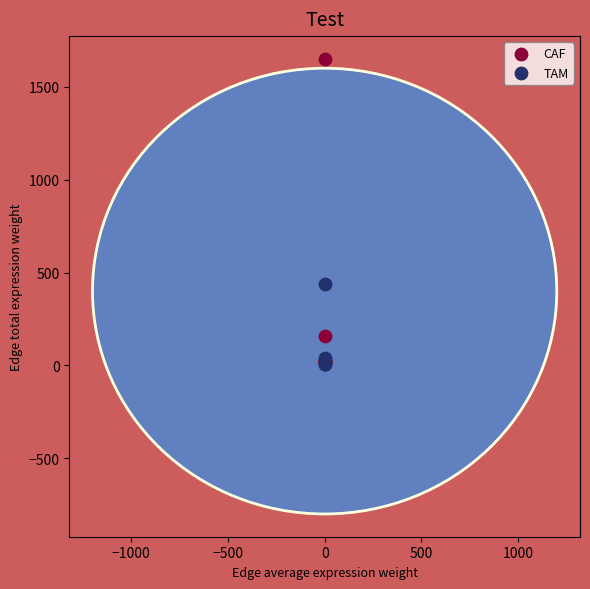

Which series contains the highest Y value?

CAF